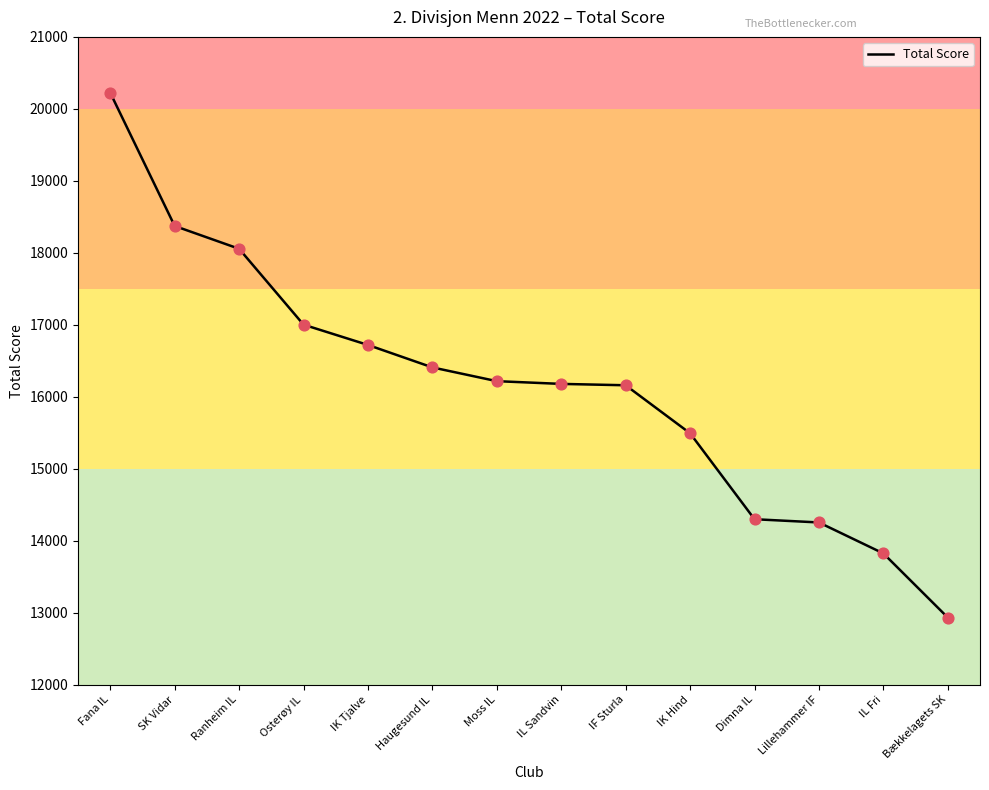

What is the change in value from Osterøy IL to Moss IL?

-785